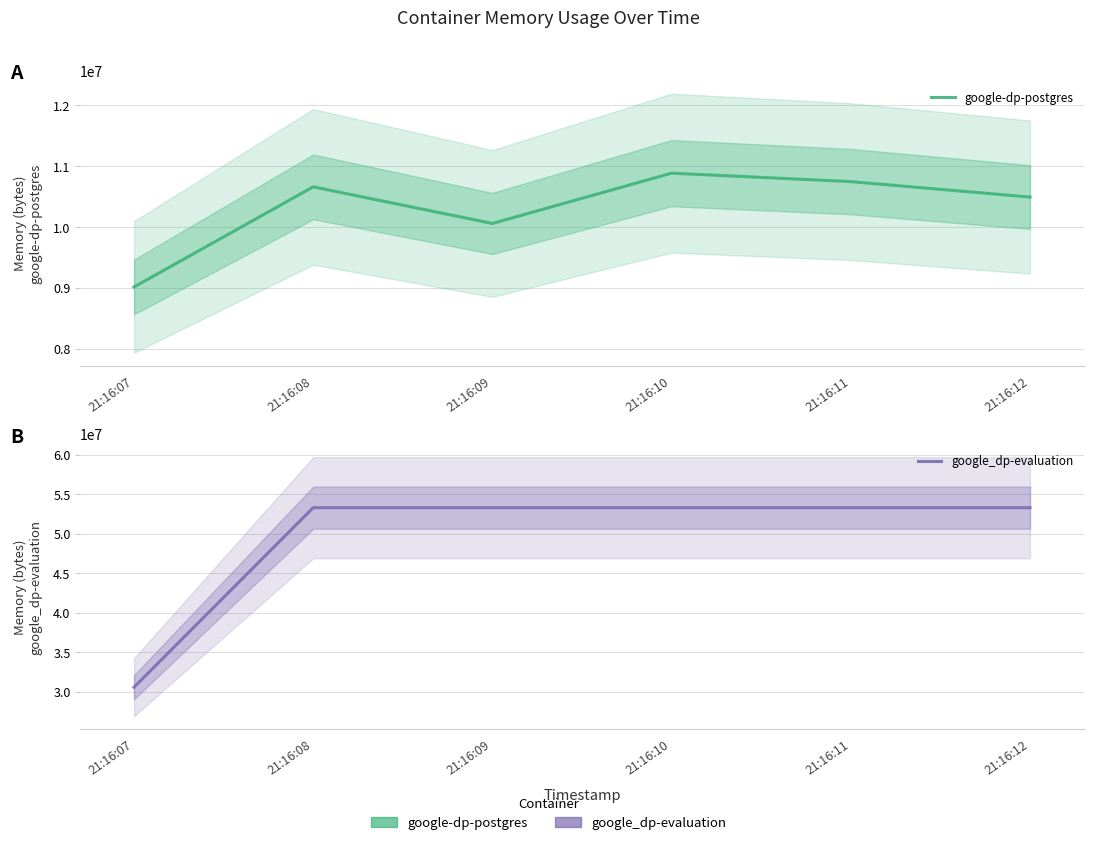

What is the value of the google_dp-evaluation point at the 2nd from the left?

53284864